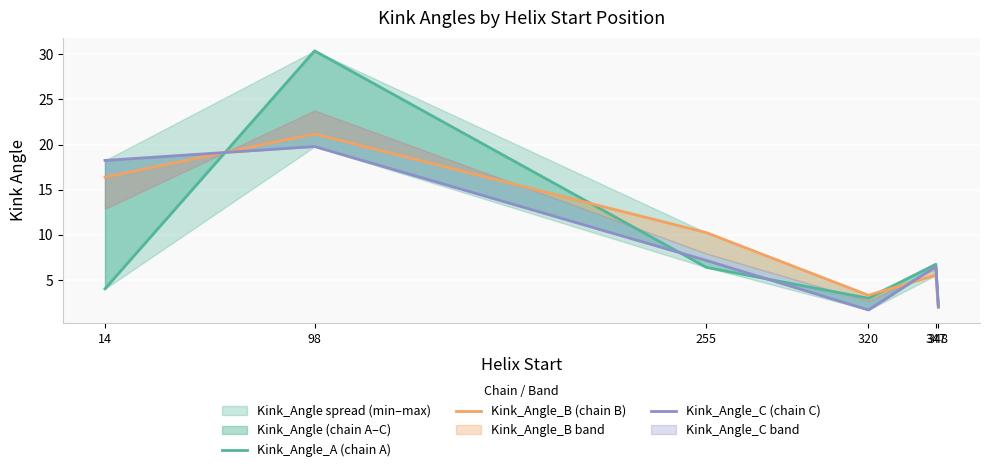

How many values in the Kink_Angle_C (chain C) series exceed 7?

3